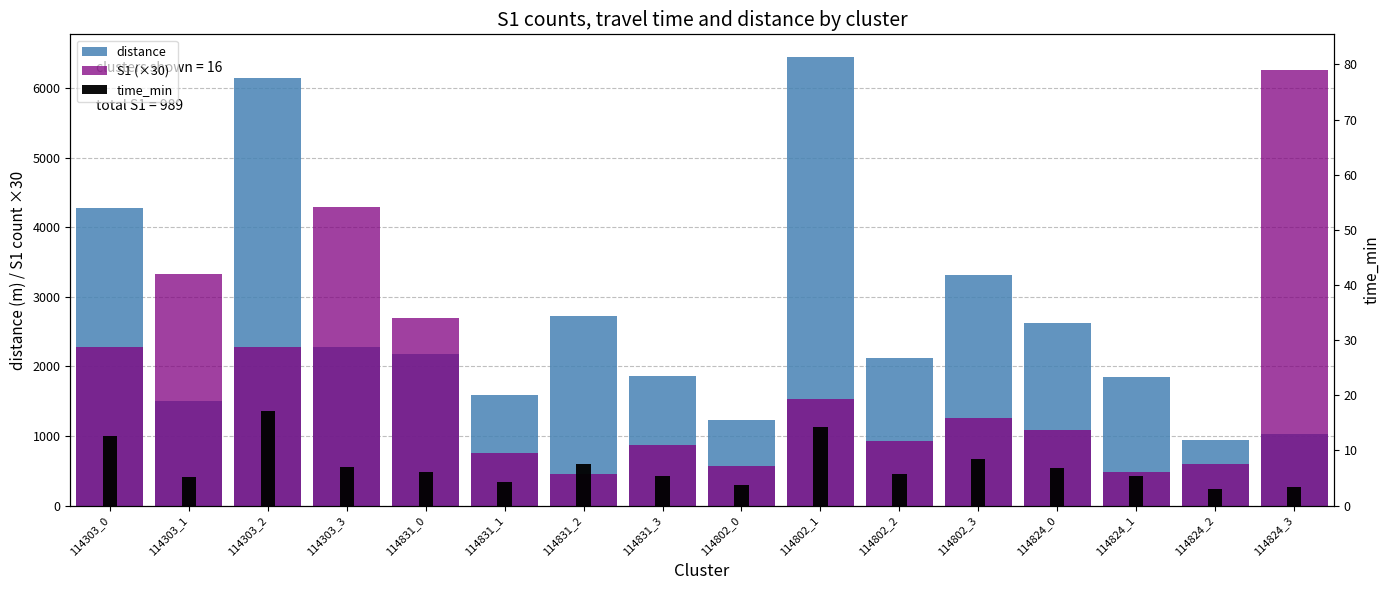

What is the label of the 3rd bar from the left?

114303_2